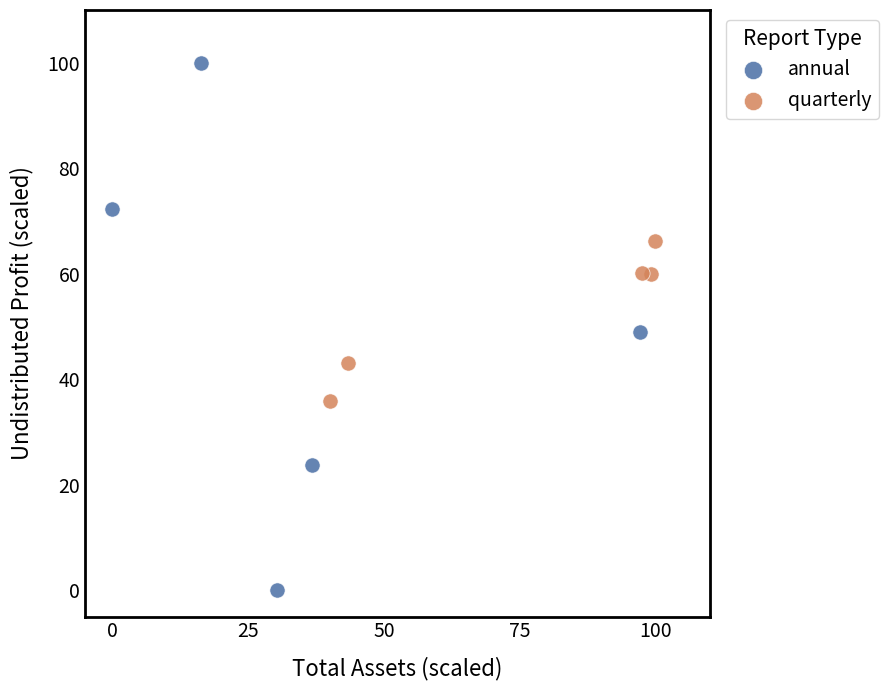

Which series contains the highest Y value?

annual